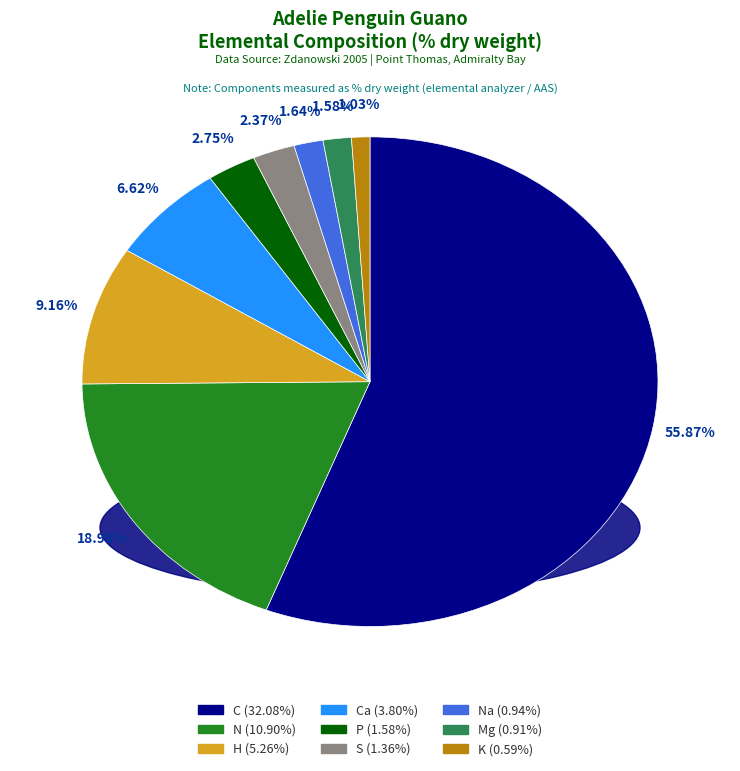

Is there a majority slice in this chart?

Yes